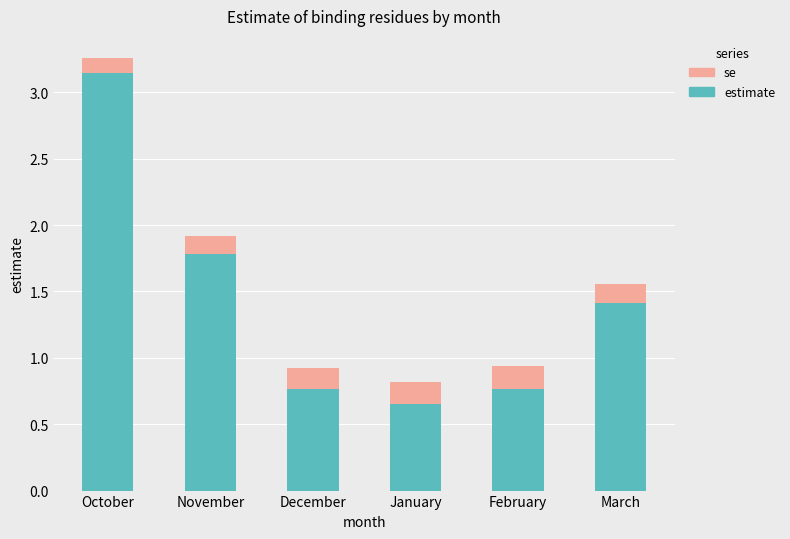

Is it true that estimate equals 4.1 at October?

False